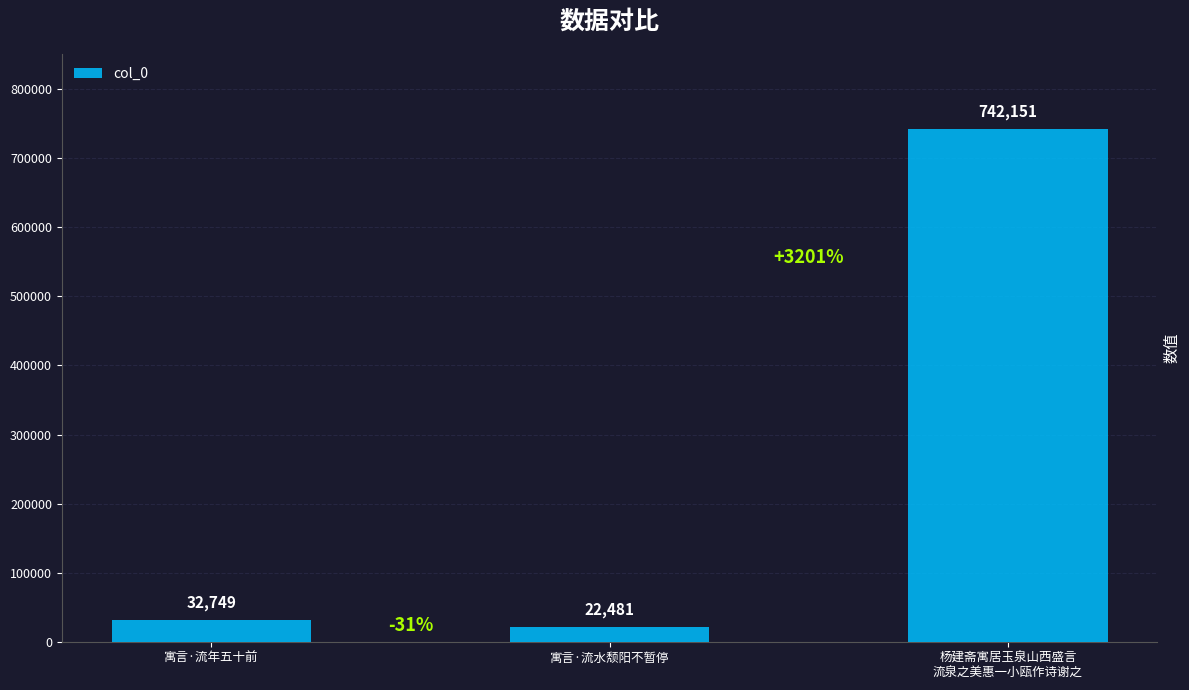

Reading left to right, transcribe all the data shown in this chart.

寓言·流年五十前=32749	寓言·流水颓阳不暂停=22481	杨建斋寓居玉泉山西盛言
流泉之美惠一小瓯作诗谢之=742151